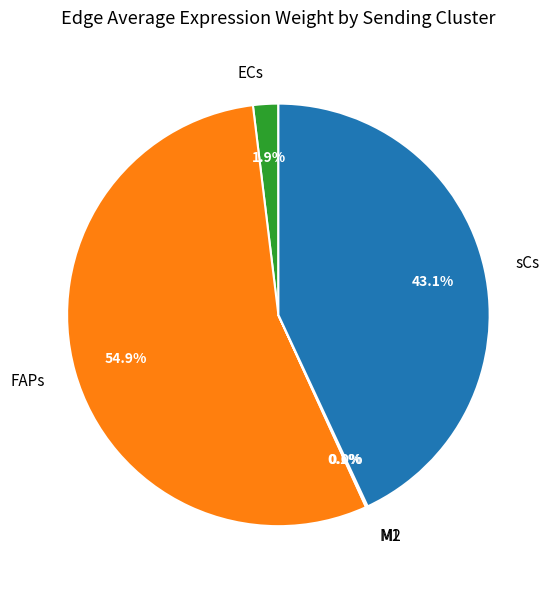

Which category has the biggest portion of the pie?

FAPs